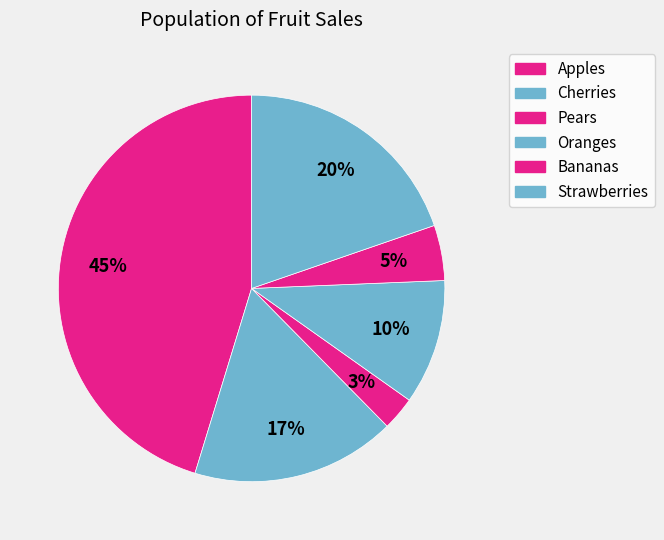

To the nearest percent, what is the difference between the largest and smallest slice percentages?

42%